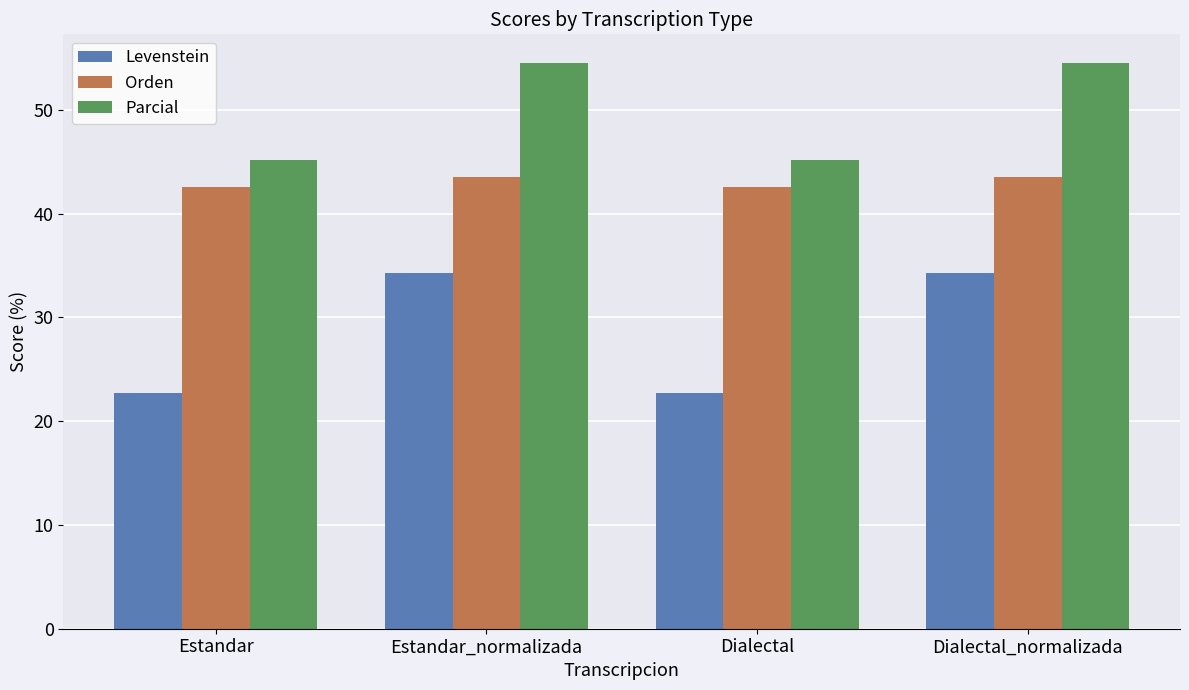

What is the difference between the second highest and minimum values in the Orden series?

0.9